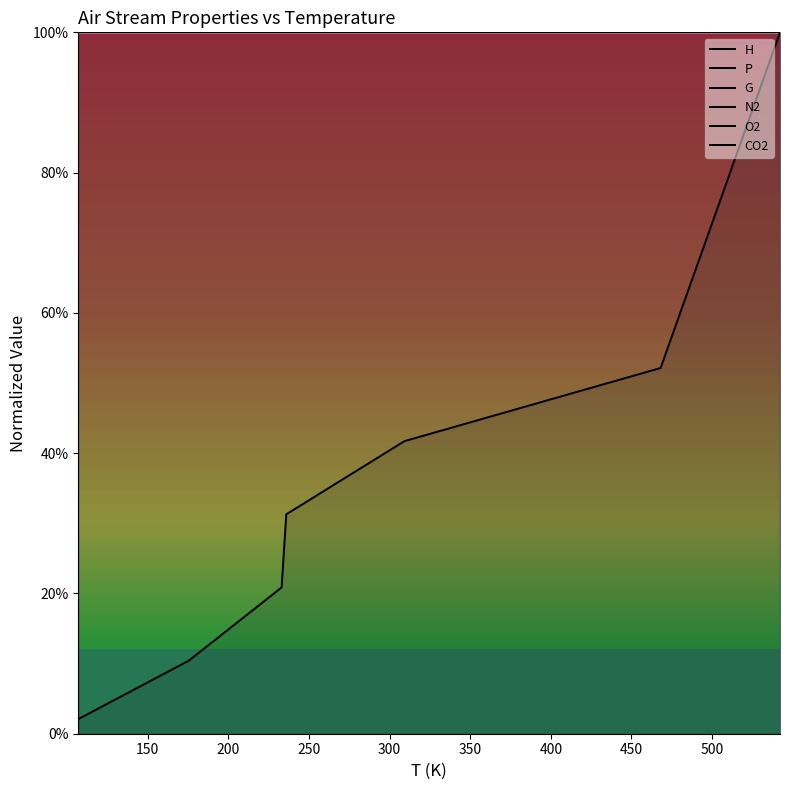

How many lines are shown in the chart?

6